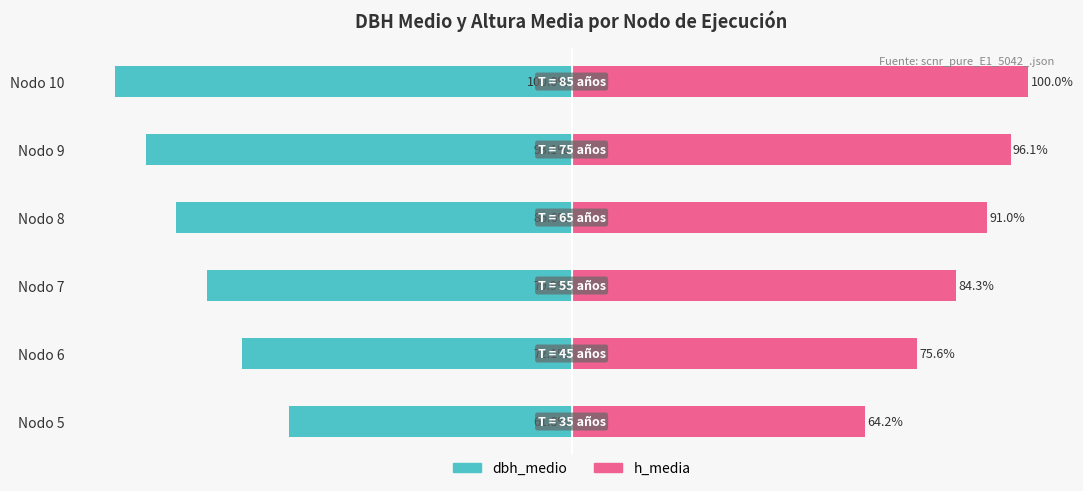

How many bars are there in each group?

2